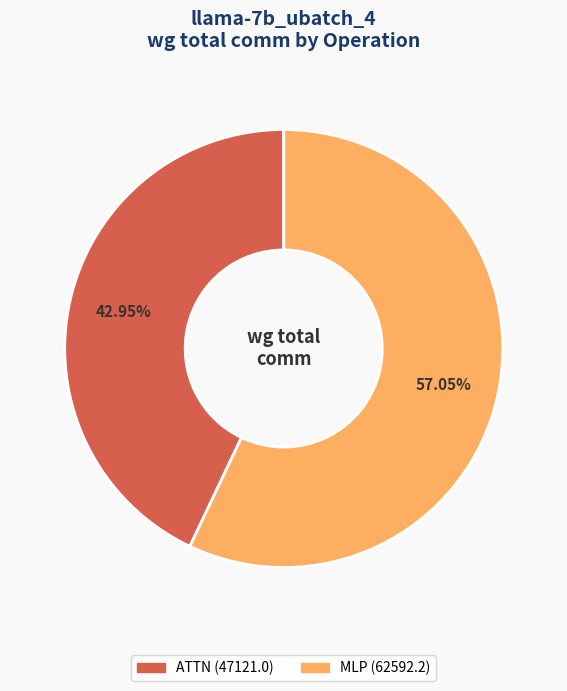

To the nearest percent, what is the difference between the largest and smallest slice percentages?

14%